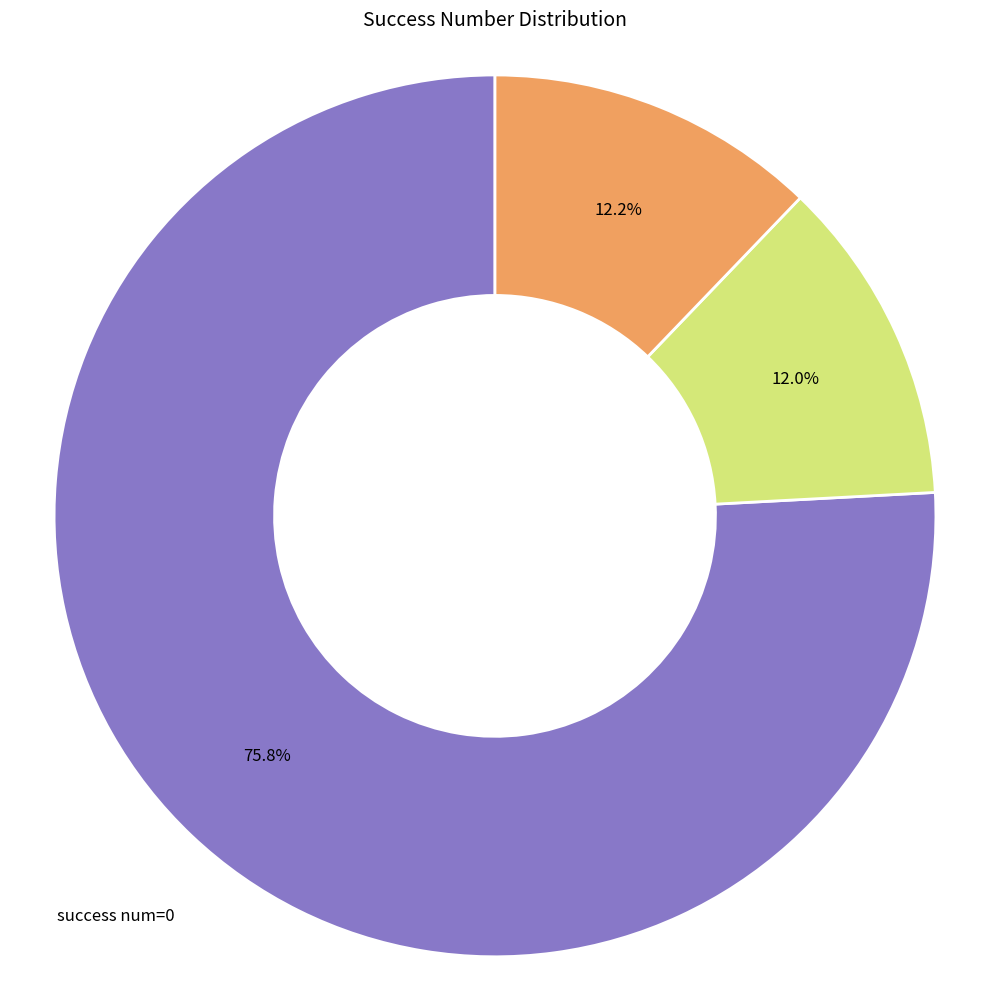

How many segments does this pie chart have?

3